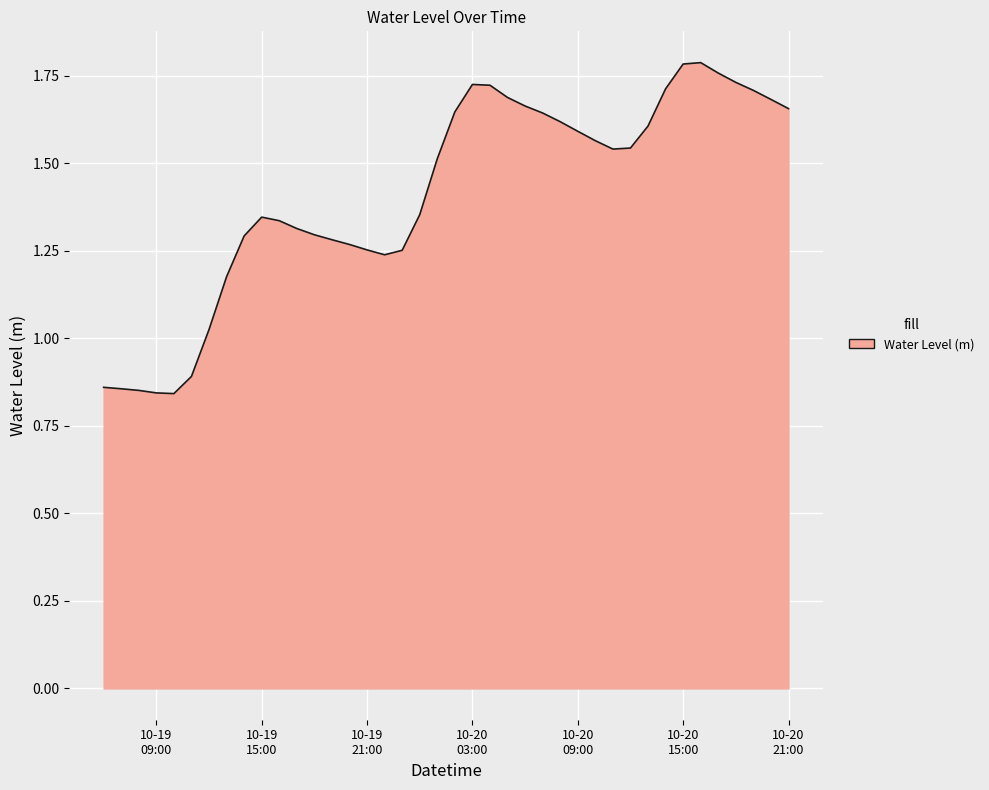

How many points are lower than both their immediate neighbors (excluding endpoints)?

3